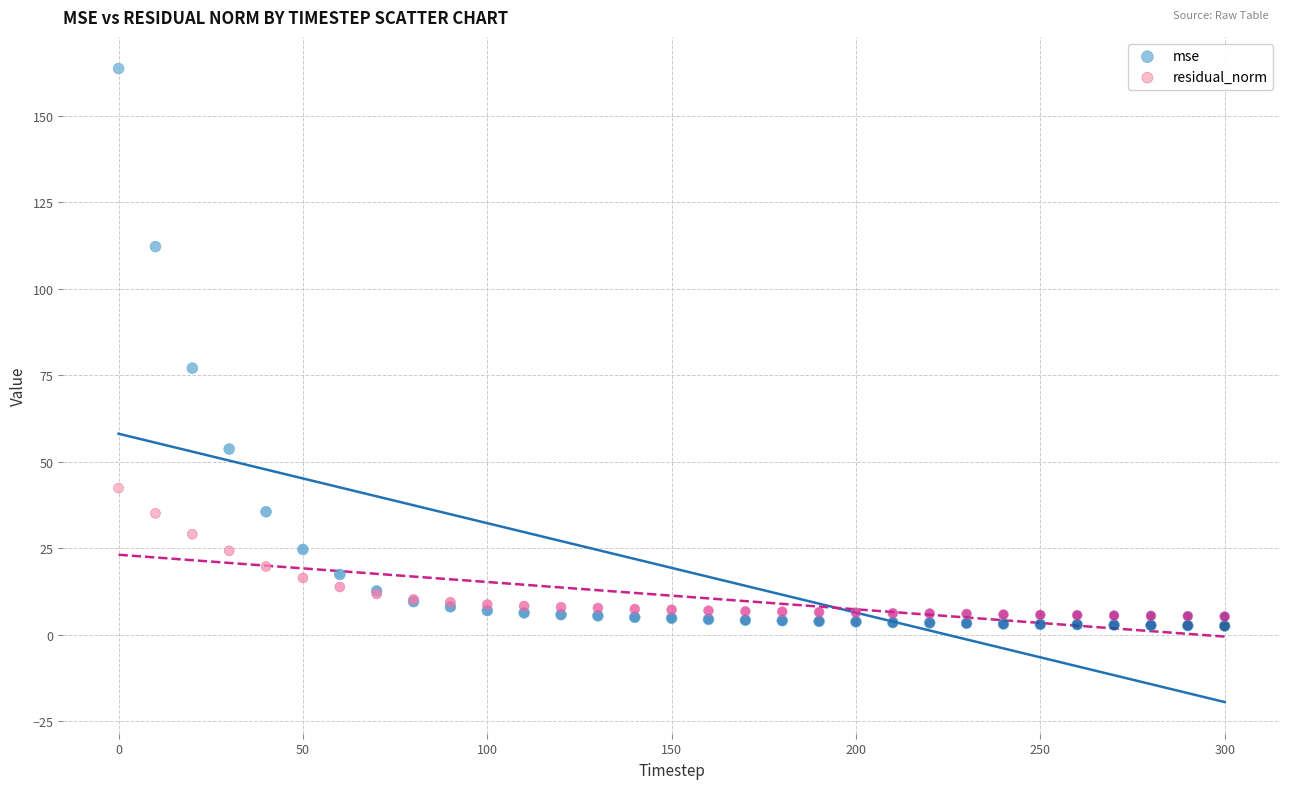

What are all the series names shown in the legend?

mse, residual_norm